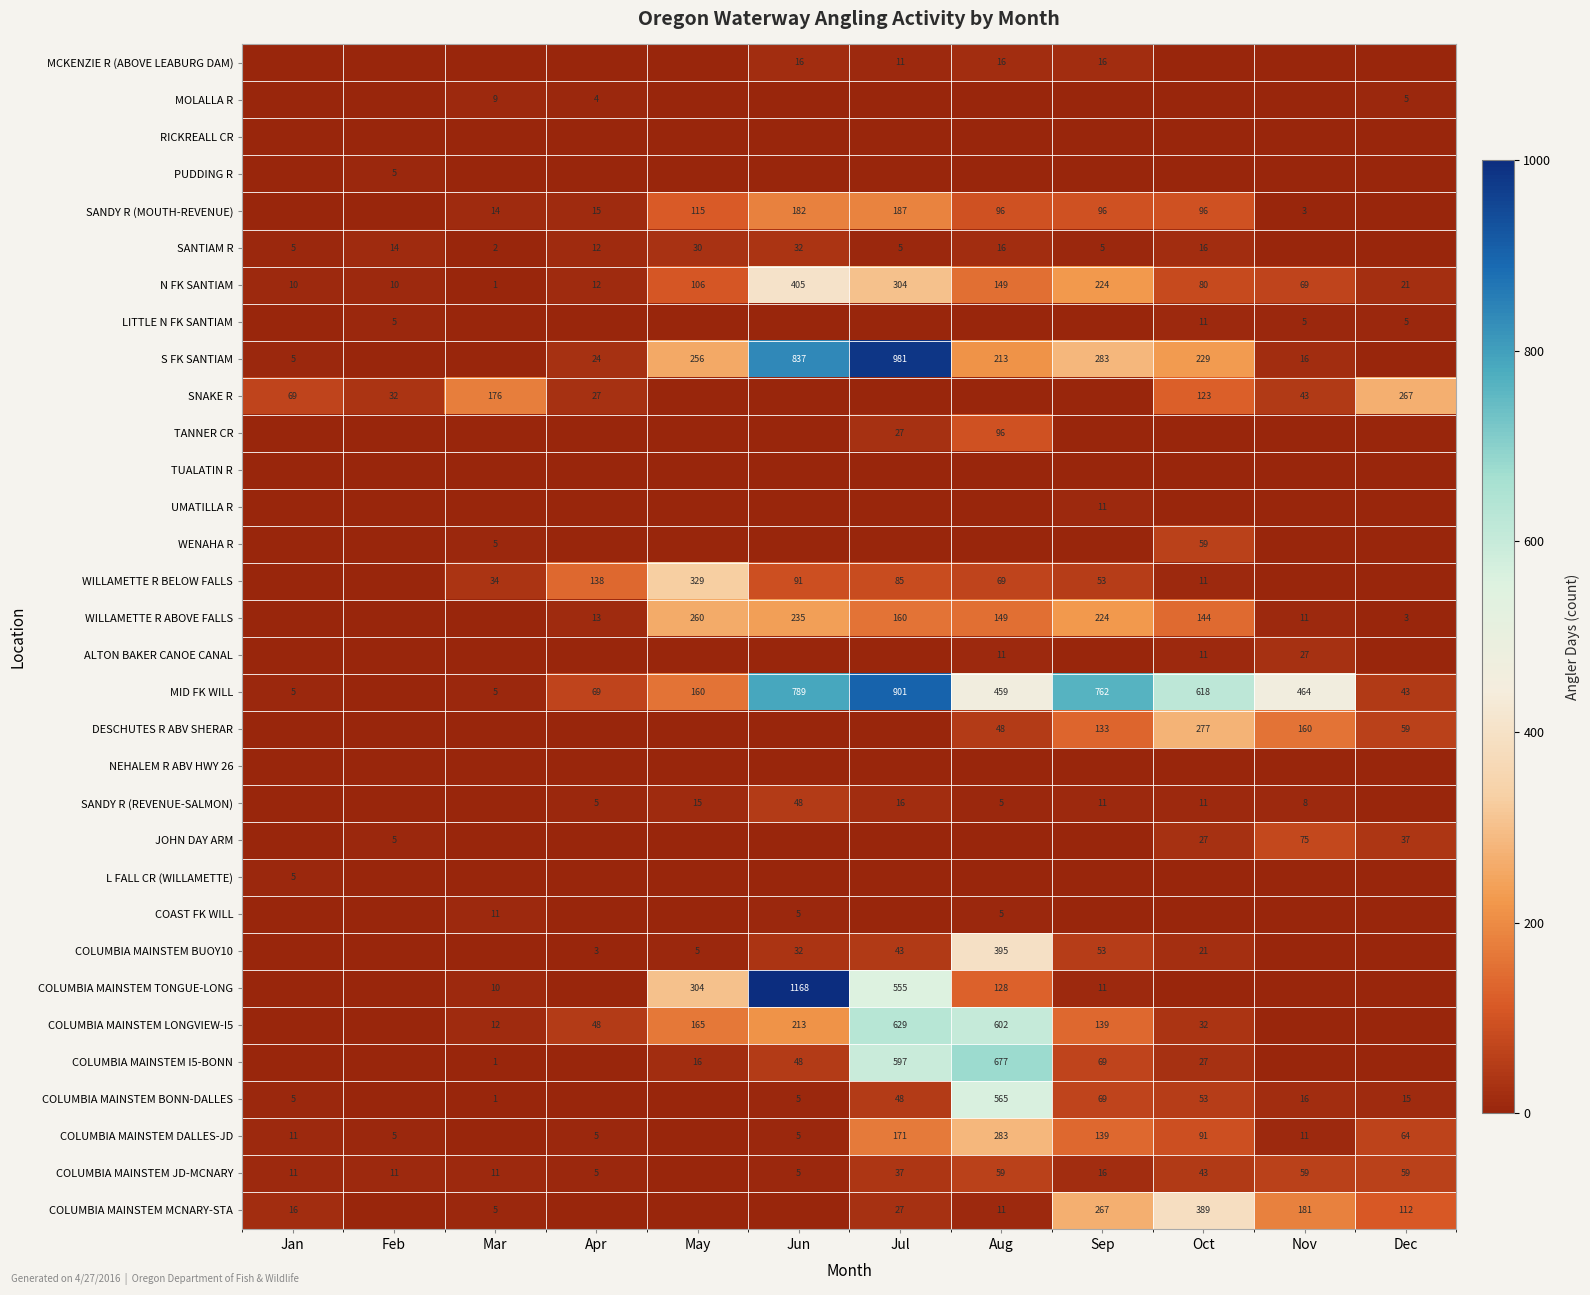

True or false: JOHN DAY ARM has a value of 37 at Dec.

True